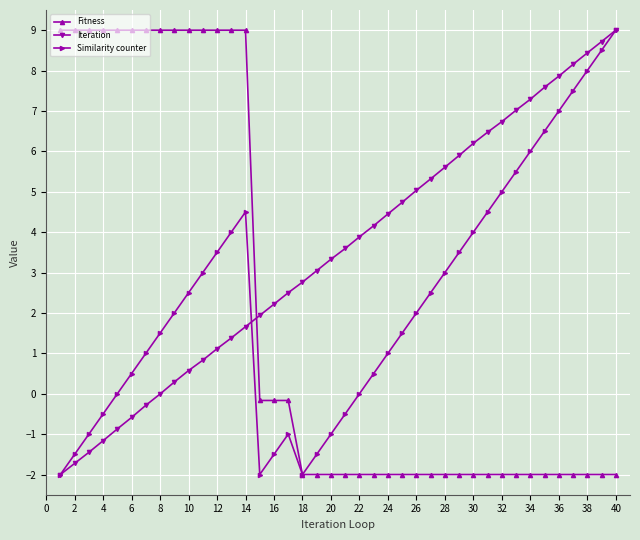

How many categories are shown in the chart?

40